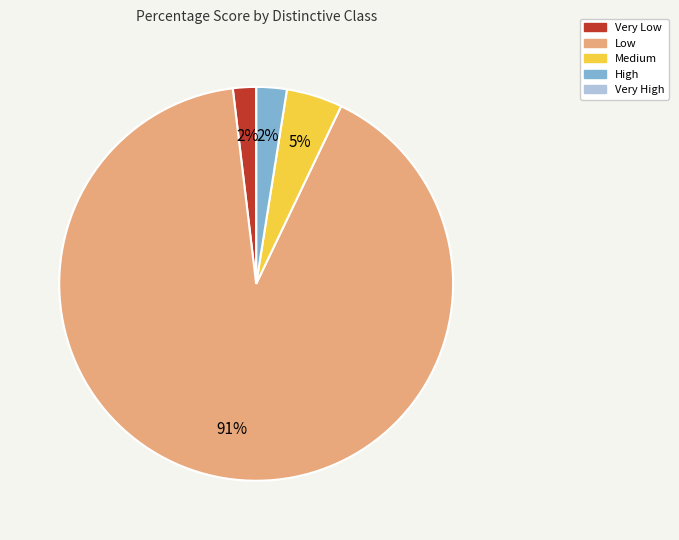

Is it true that Very Low is 8% of the pie?

False